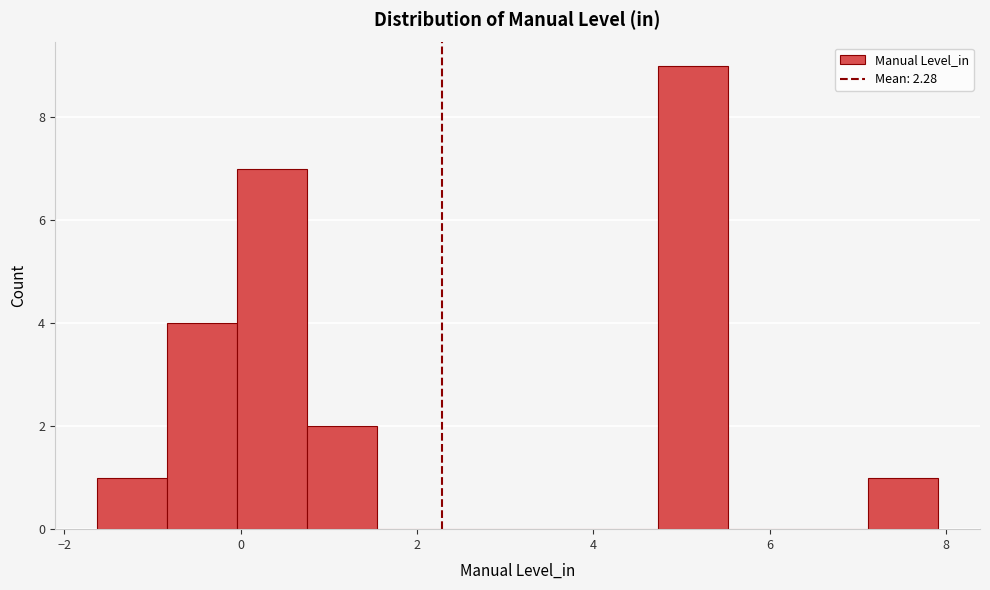

Read against the x-axis, roughly where is the centre of the tallest bar?

5.2